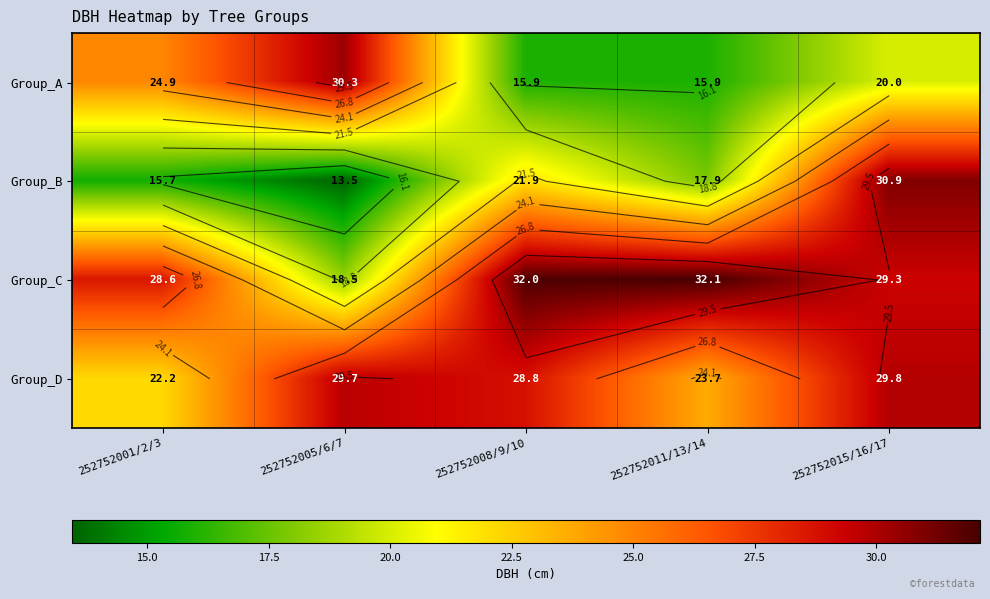

Which category has the highest value in the Group_A series?

252752005/6/7